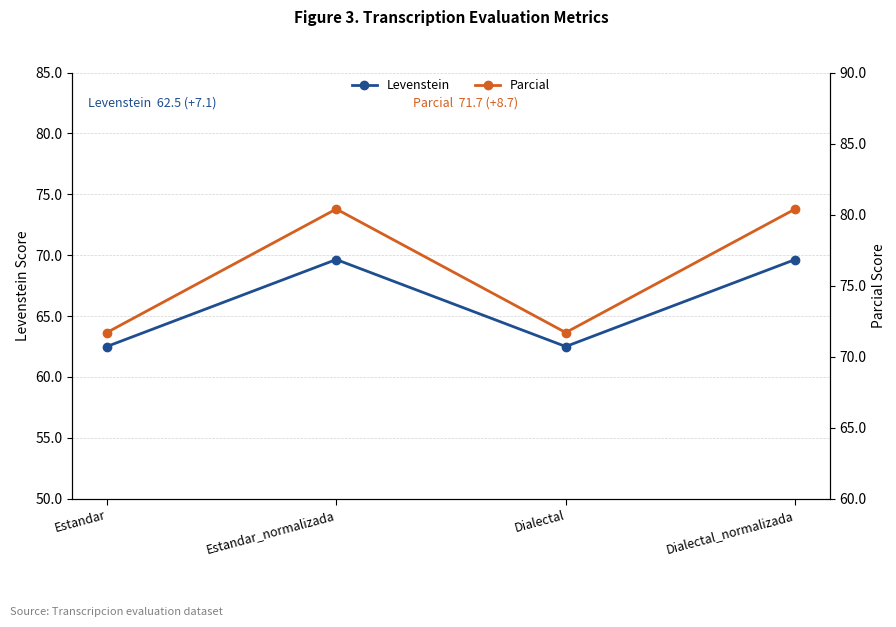

What is the average value of the Parcial series?

76.0